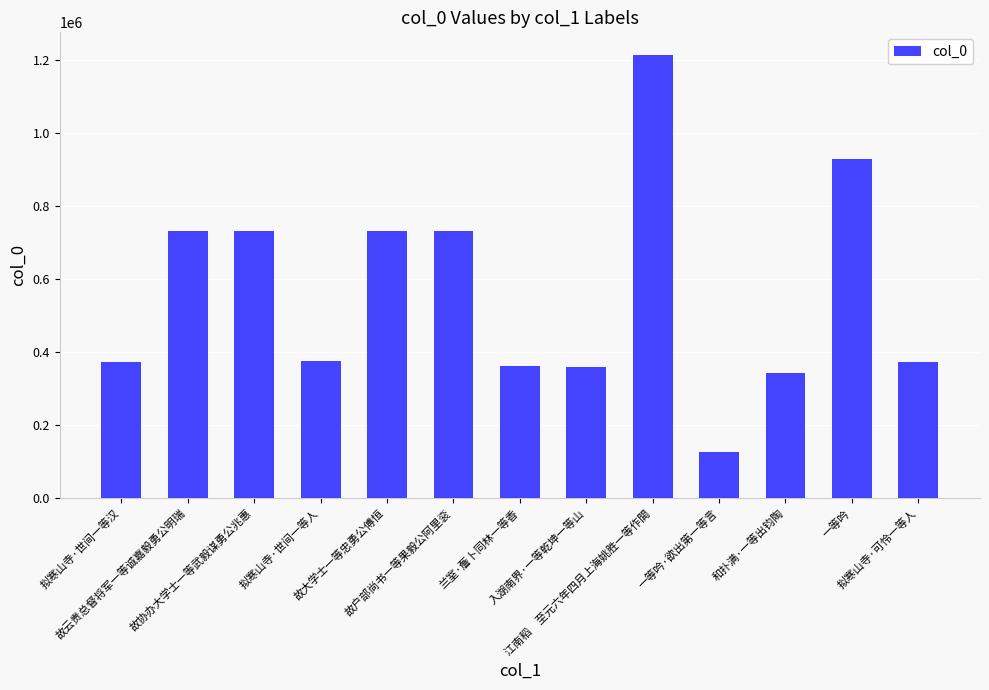

What is the difference between the maximum and second lowest values?

871743